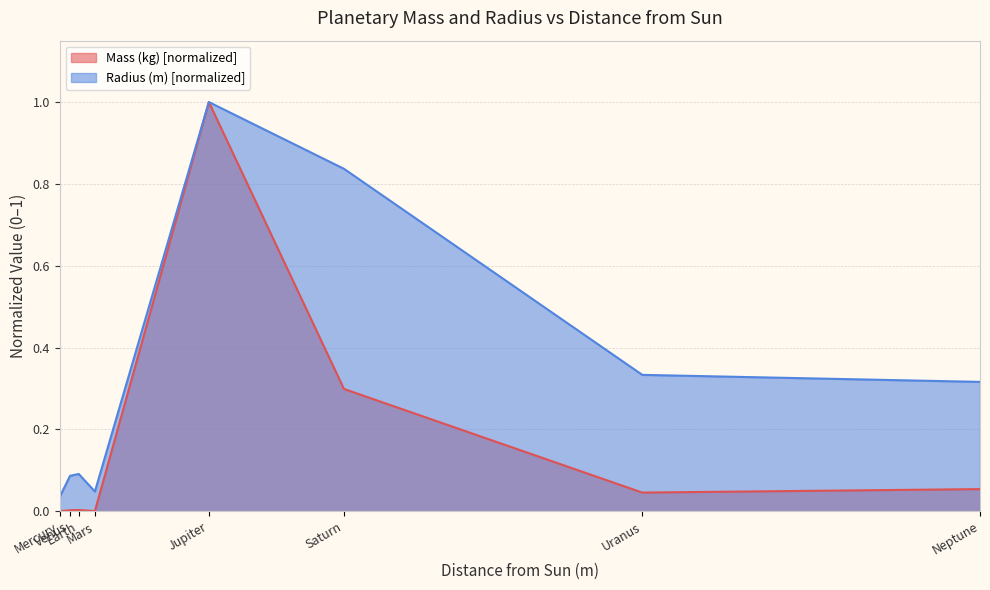

Which category has the highest value across all series?

Jupiter